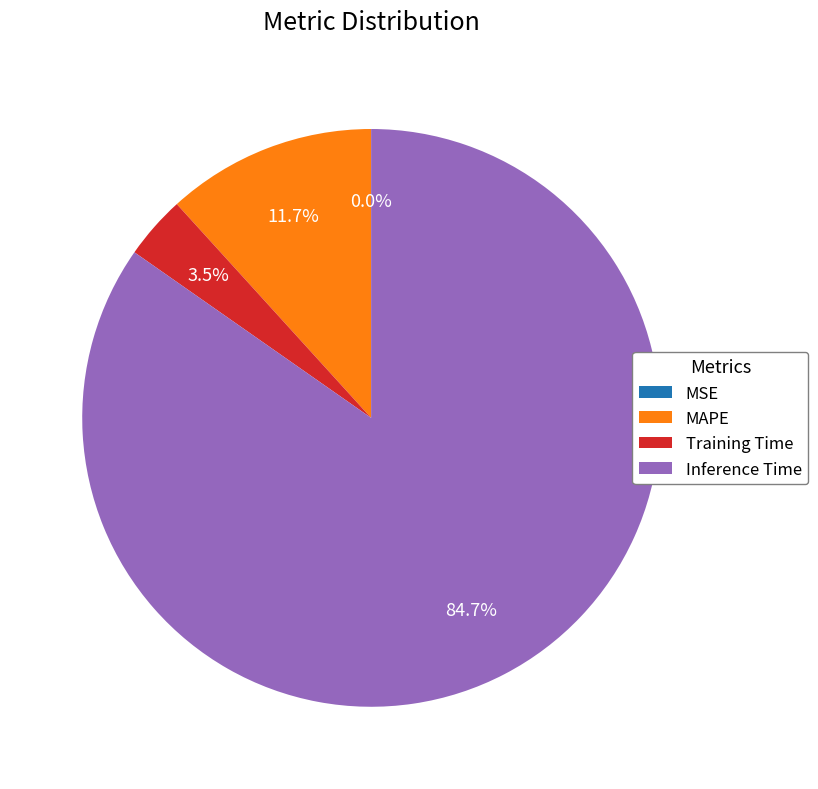

What is the largest slice in the pie chart?

Inference Time